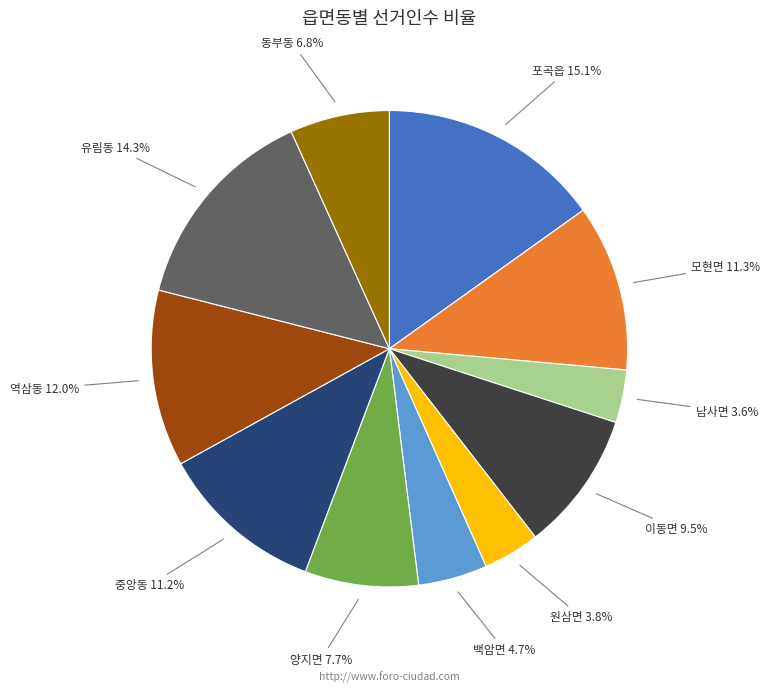

What percentage is the 동부동 slice, to the nearest percent?

7%